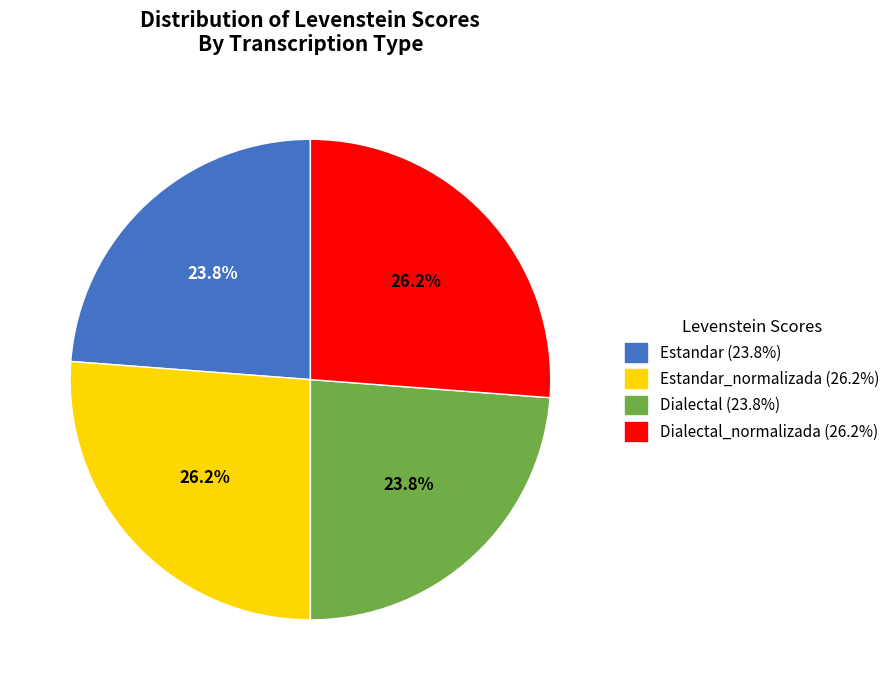

What is the ratio of the value at Estandar_normalizada (26.2%) to the value at Dialectal_normalizada (26.2%)?

1.0